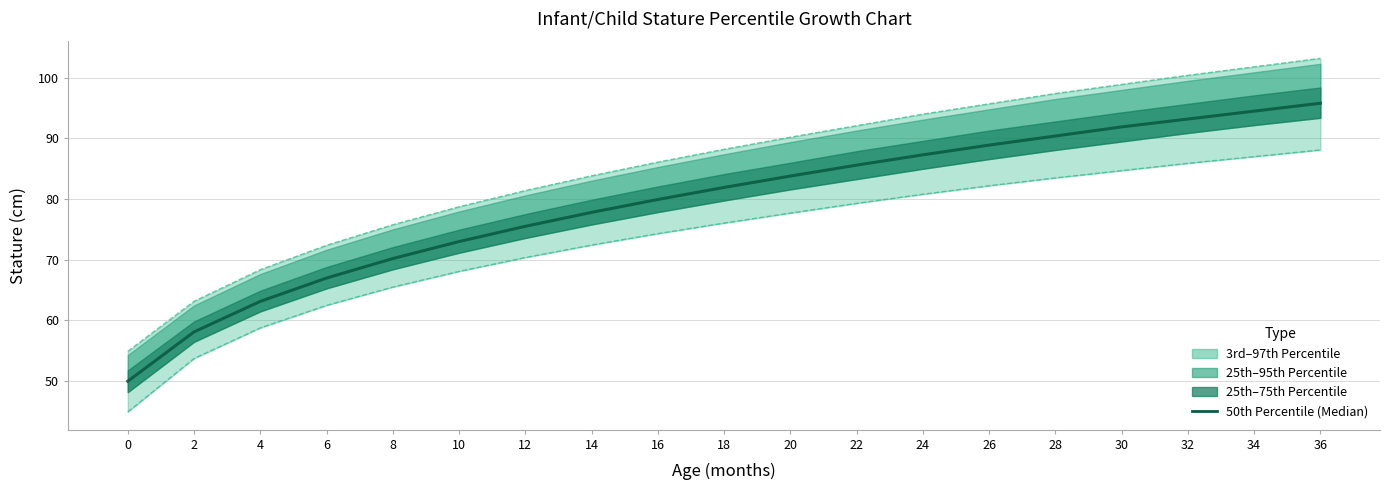

Where does the 3rd Percentile series first go above 76?

18